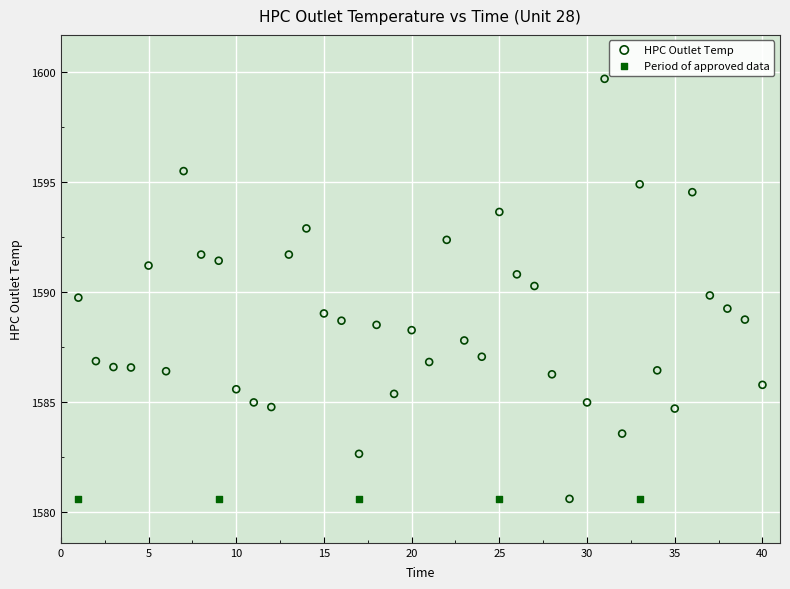

Which series reaches the maximum Y coordinate?

HPC Outlet Temp